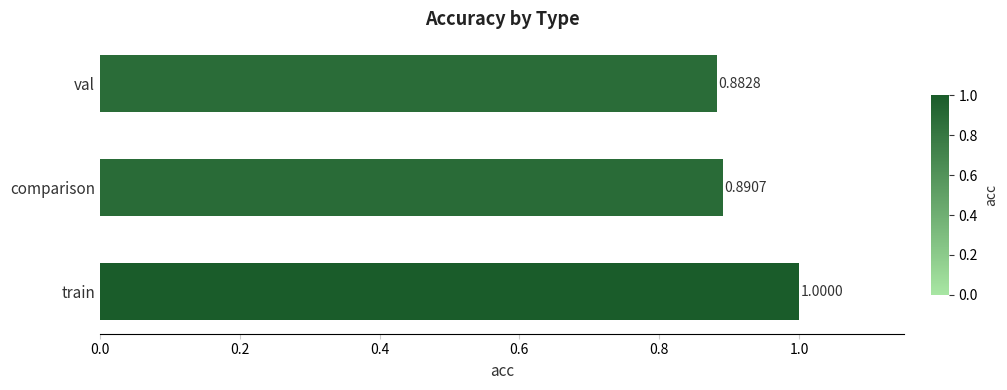

What is the sum of all values?

2.8